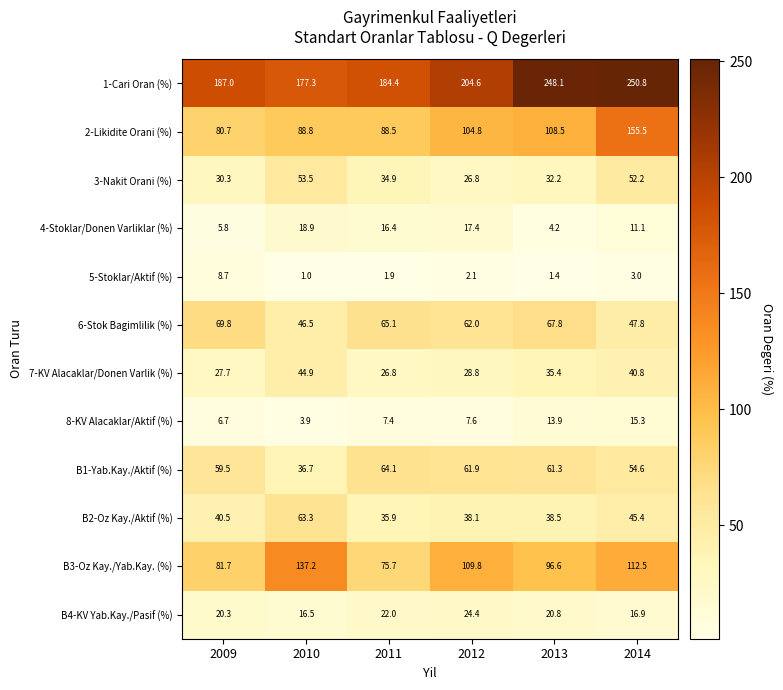

The value of 7-KV Alacaklar/Donen Varlik (%) at 2010 is 44.9. True or false?

True